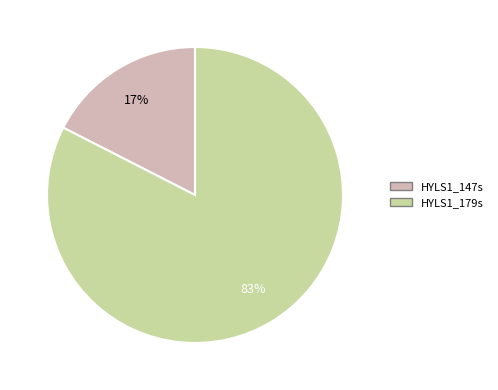

What percentage is the HYLS1_179s slice, to the nearest percent?

83%